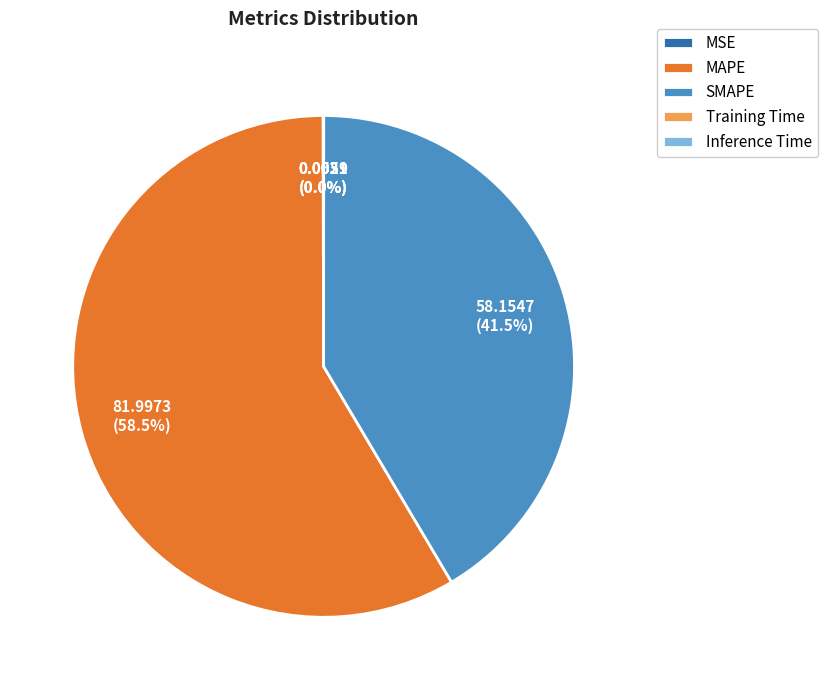

What is the ratio of the value at MAPE to the value at SMAPE?

1.4